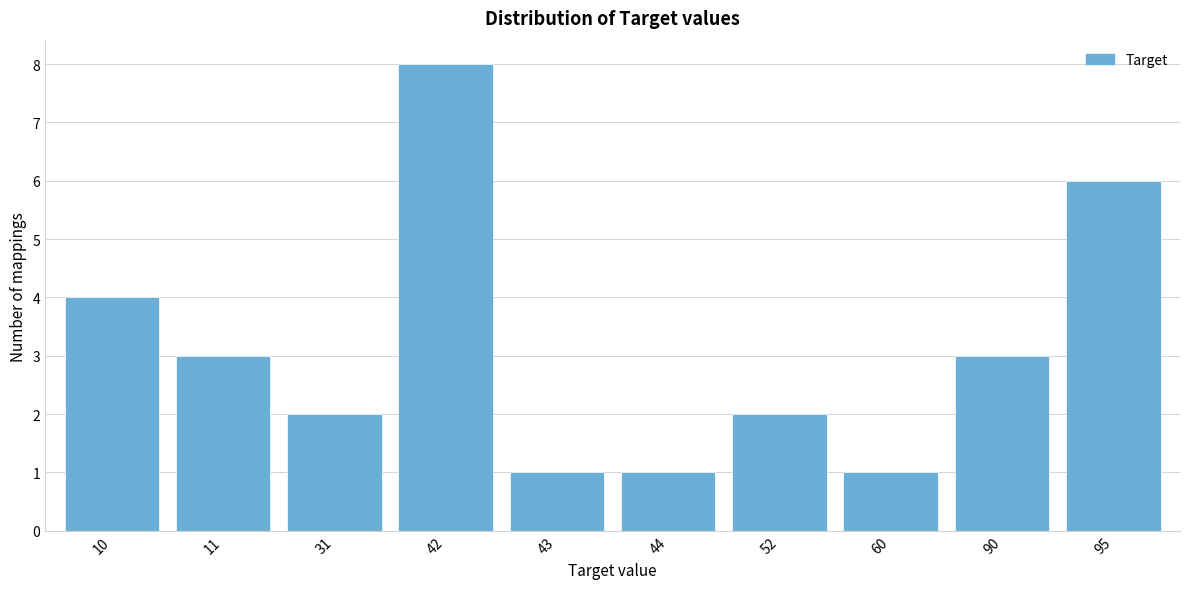

Reading left to right, list all the values displayed in this chart.

4	3	2	8	1	1	2	1	3	6